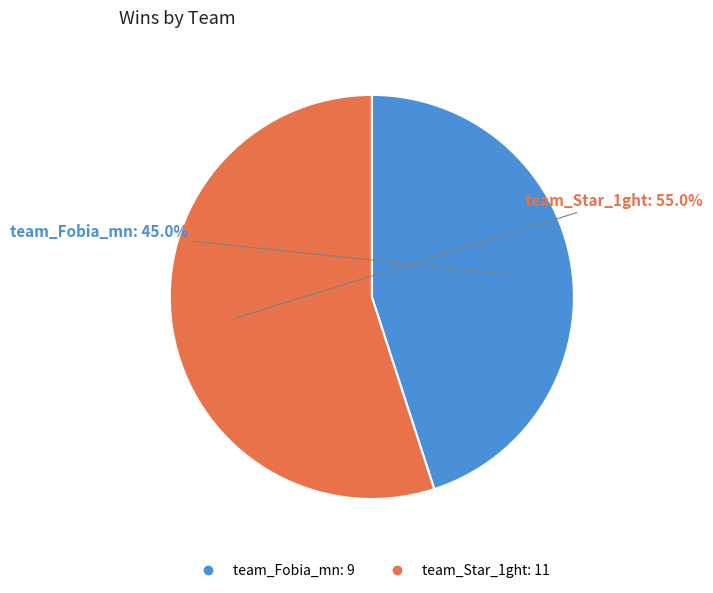

Does any single category account for the majority?

Yes